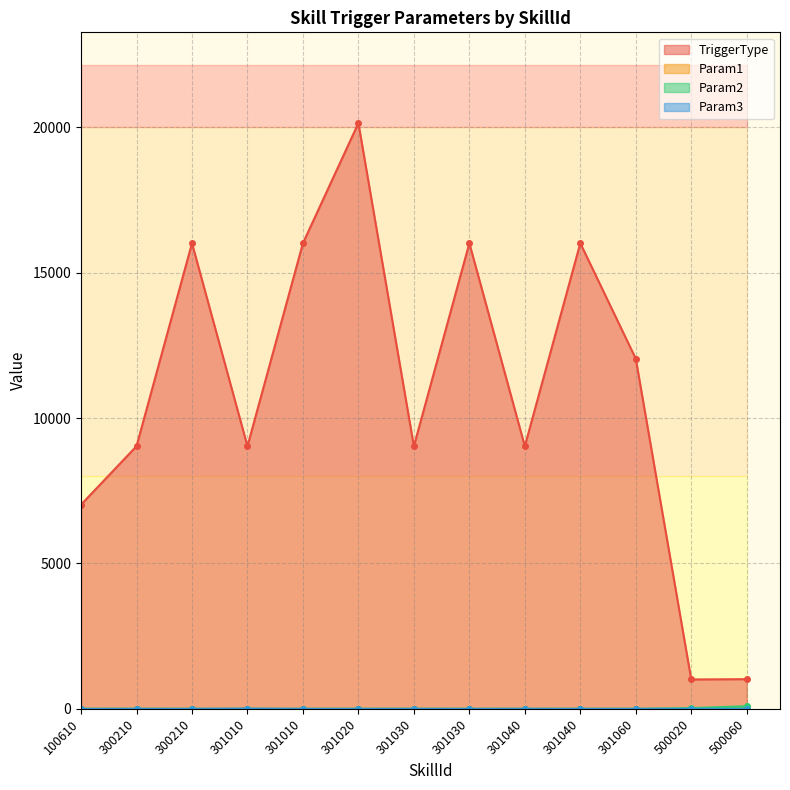

What is the difference between the Param2 values at 301030 and 301010?

3